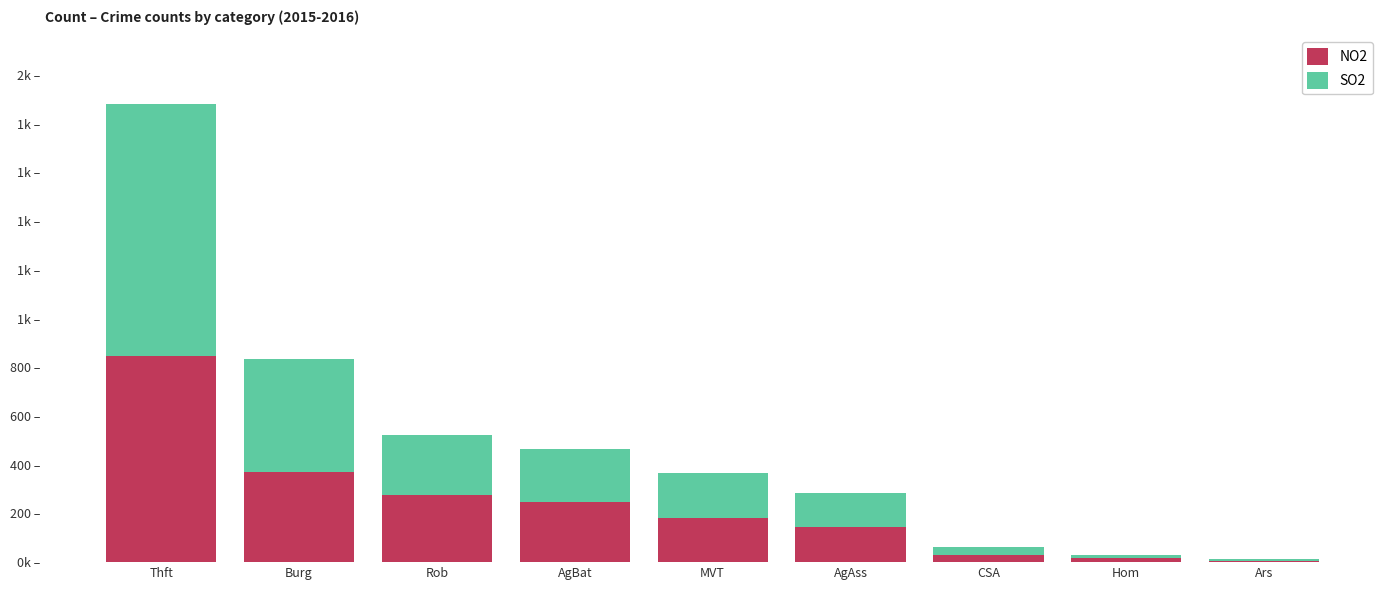

What is the label of the 8th bar from the right?

Burg